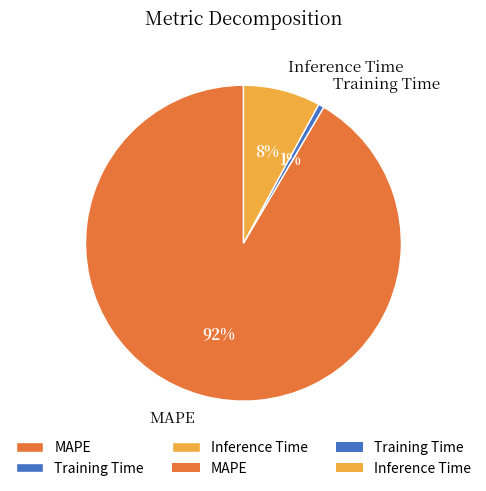

How many segments does this pie chart have?

3